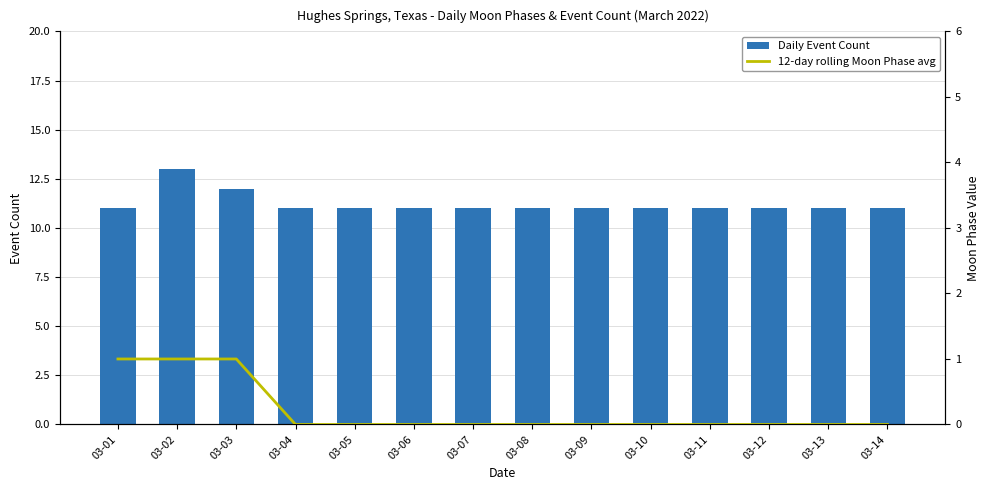

At which category is the sum across all series the highest?

03-02